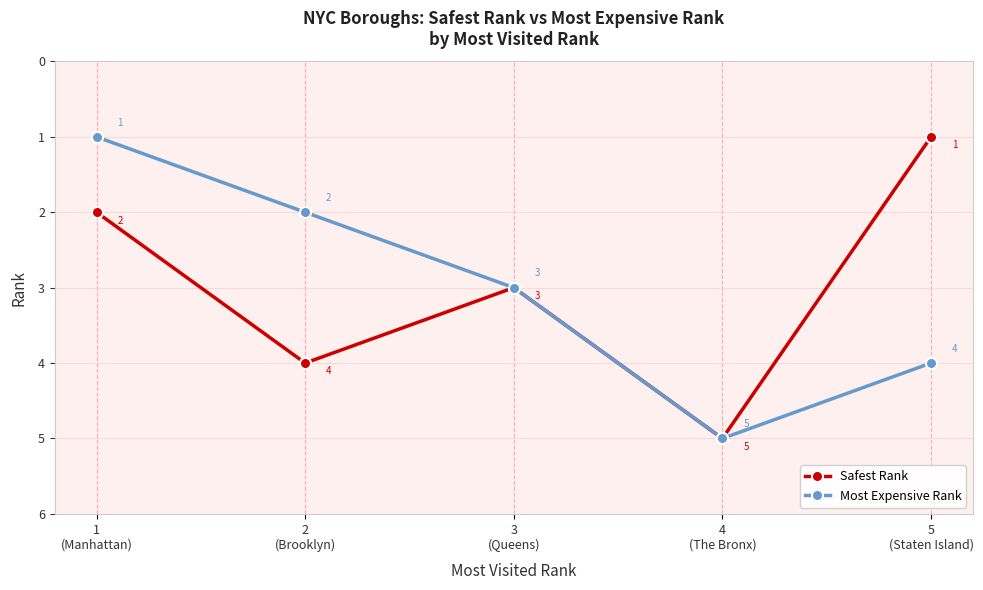

What is the average value of the Safest Rank series?

3